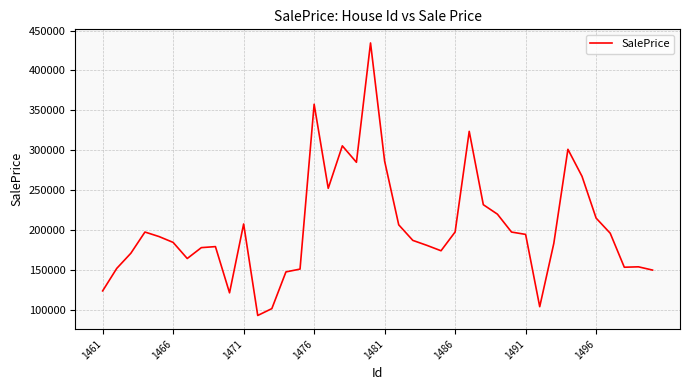

What is the smallest value displayed?

93172.6